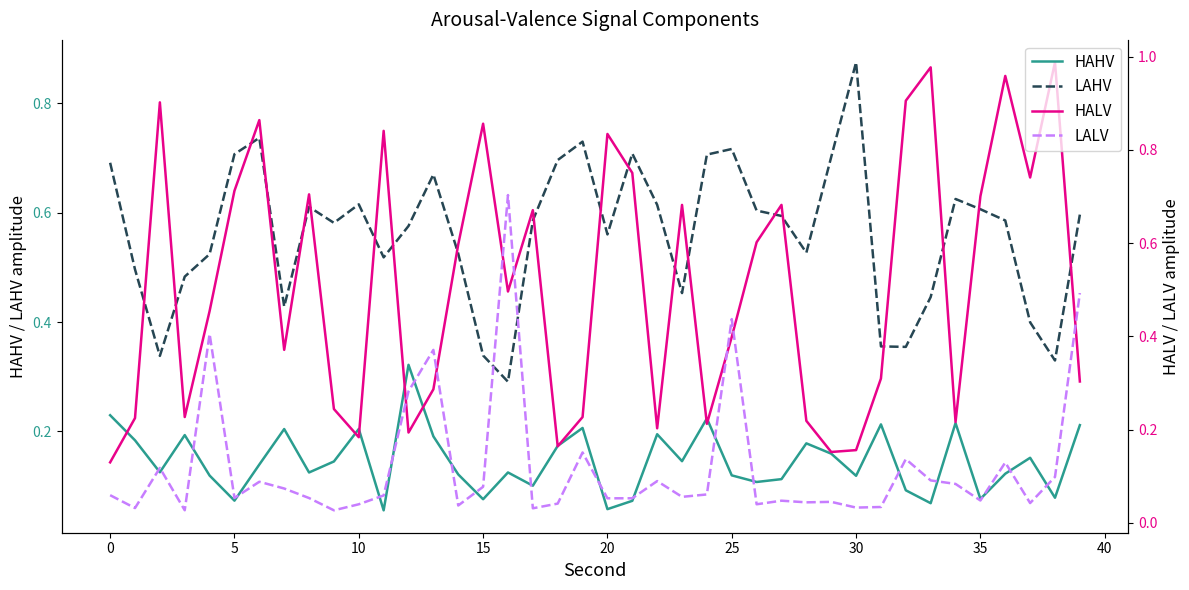

What is the difference between the maximum and minimum values in the HALV series?

0.9